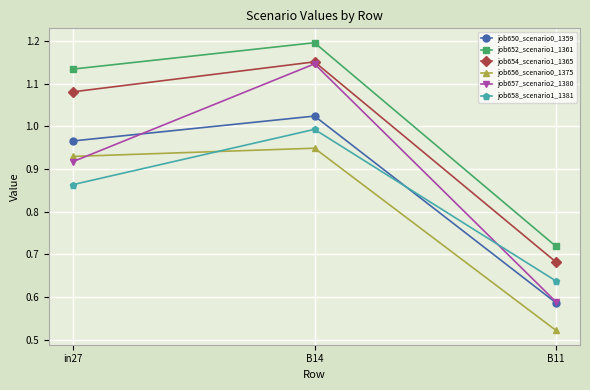

What is the label of the 1st point from the left?

in27